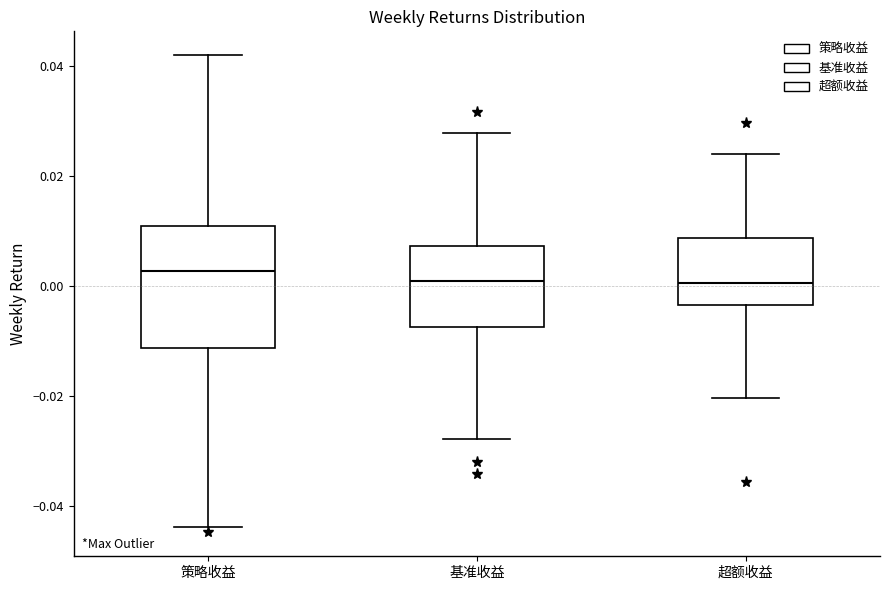

Reading left to right, transcribe this box plot: for each box, give where its median line is, the range the box spans, and where its two whiskers end, as read against the y-axis. The values are not printed on the chart, so give them approximately, as read against the axis.

策略收益: median 0.002, box -0.012 to 0.010, whiskers -0.044 to 0.042
基准收益: median 0.000, box -0.008 to 0.008, whiskers -0.028 to 0.028
超额收益: median 0.000, box -0.004 to 0.008, whiskers -0.020 to 0.024